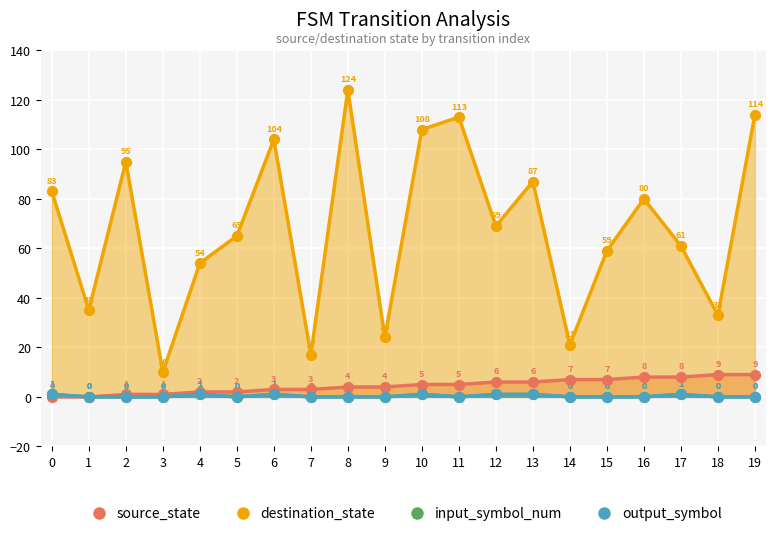

Which series has the largest total across all categories?

destination_state